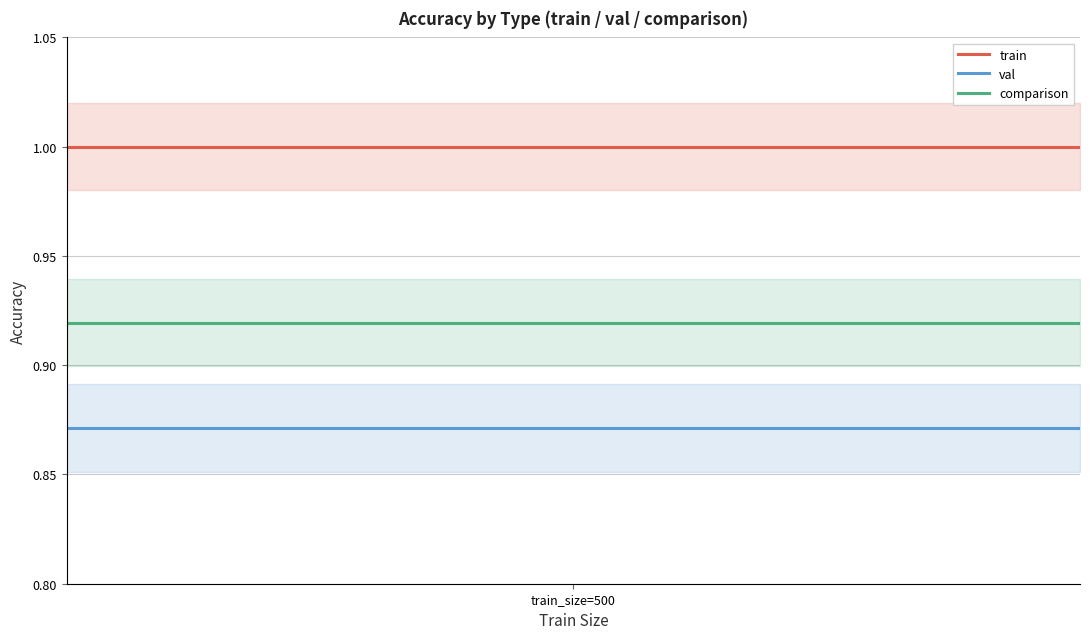

True or false: val and comparison intersect in this chart.

False